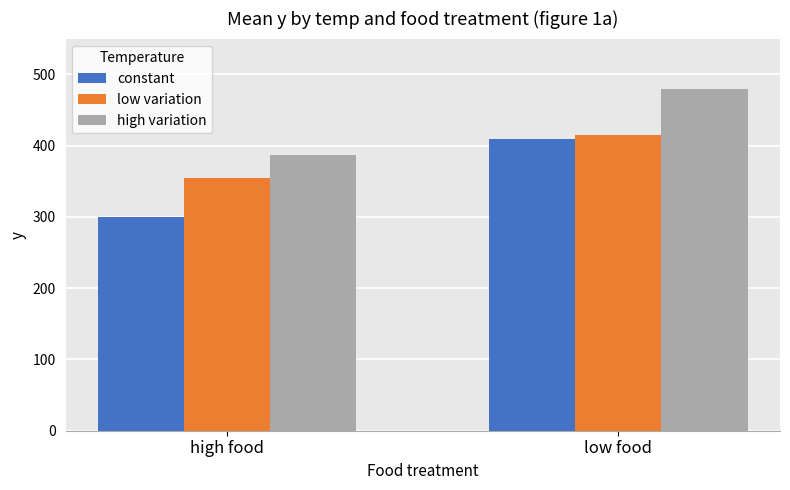

What is the label of the 2nd bar from the right?

high food